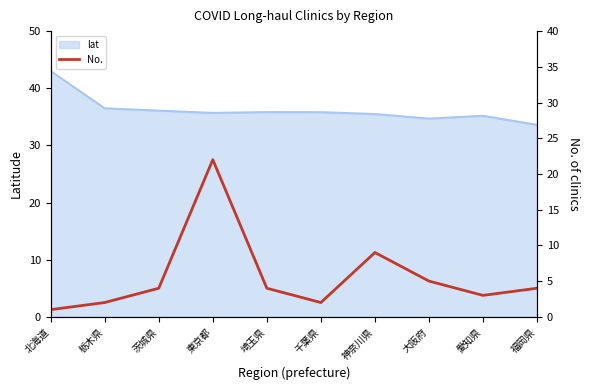

Is it true that lat equals 36.1 at 茨城県?

True